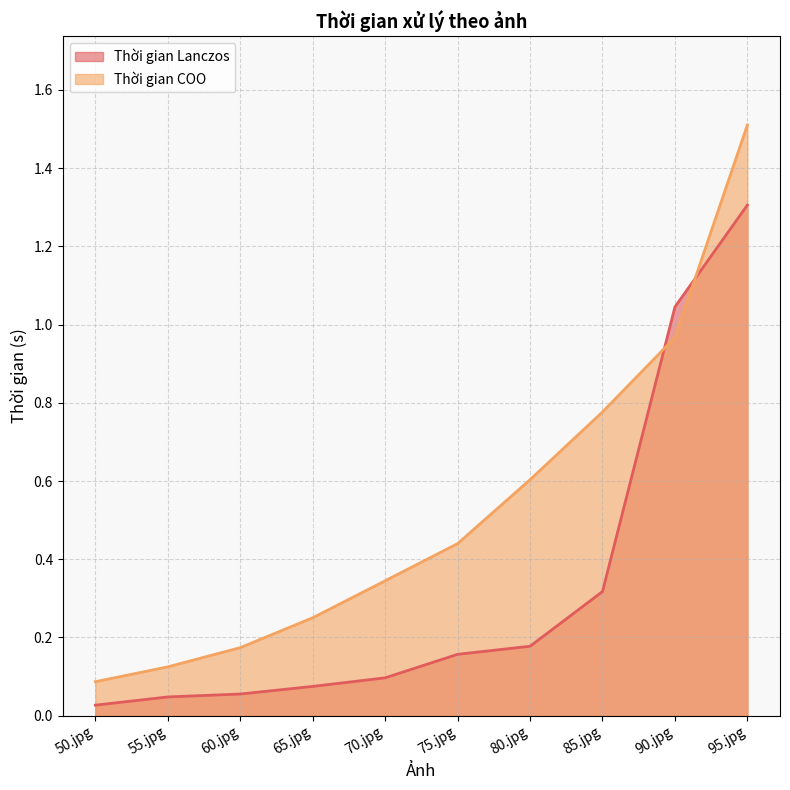

What position from the left is 85.jpg?

8